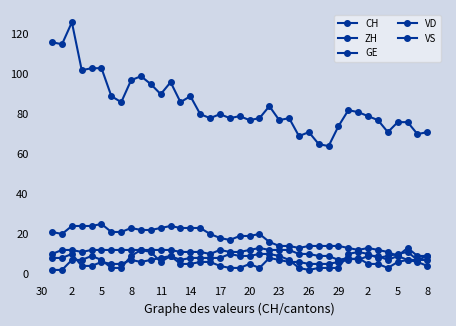

Where does the VD series first go above 19?

30